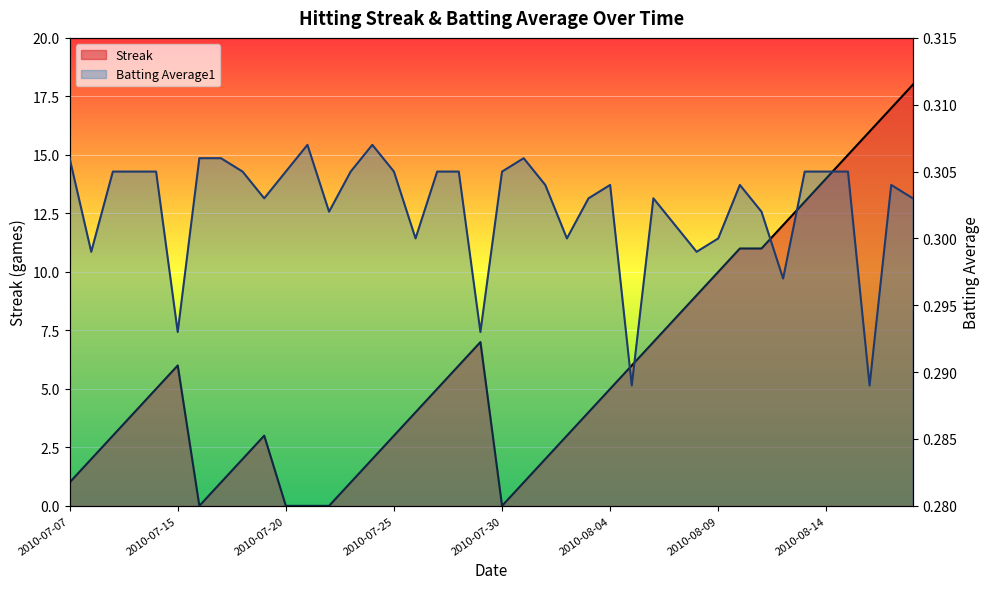

How many lines are shown in the chart?

2